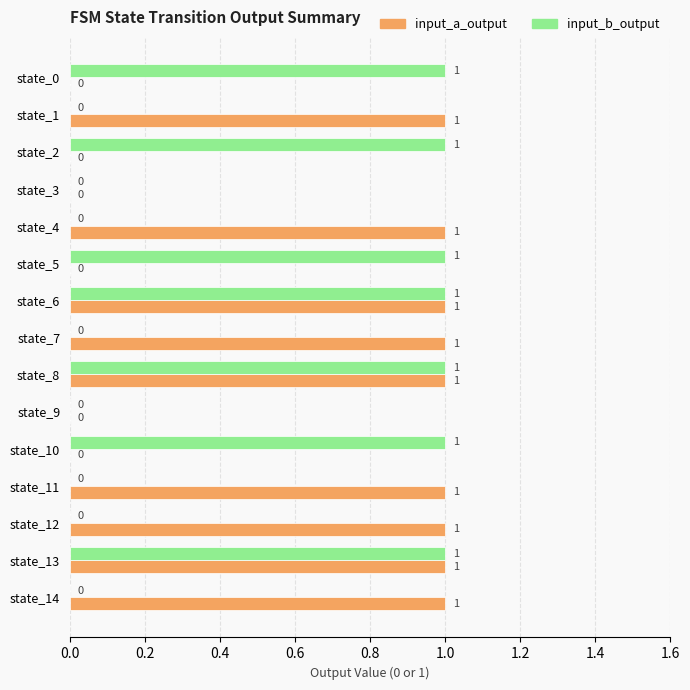

How many positive values does the input_a_output series have?

9